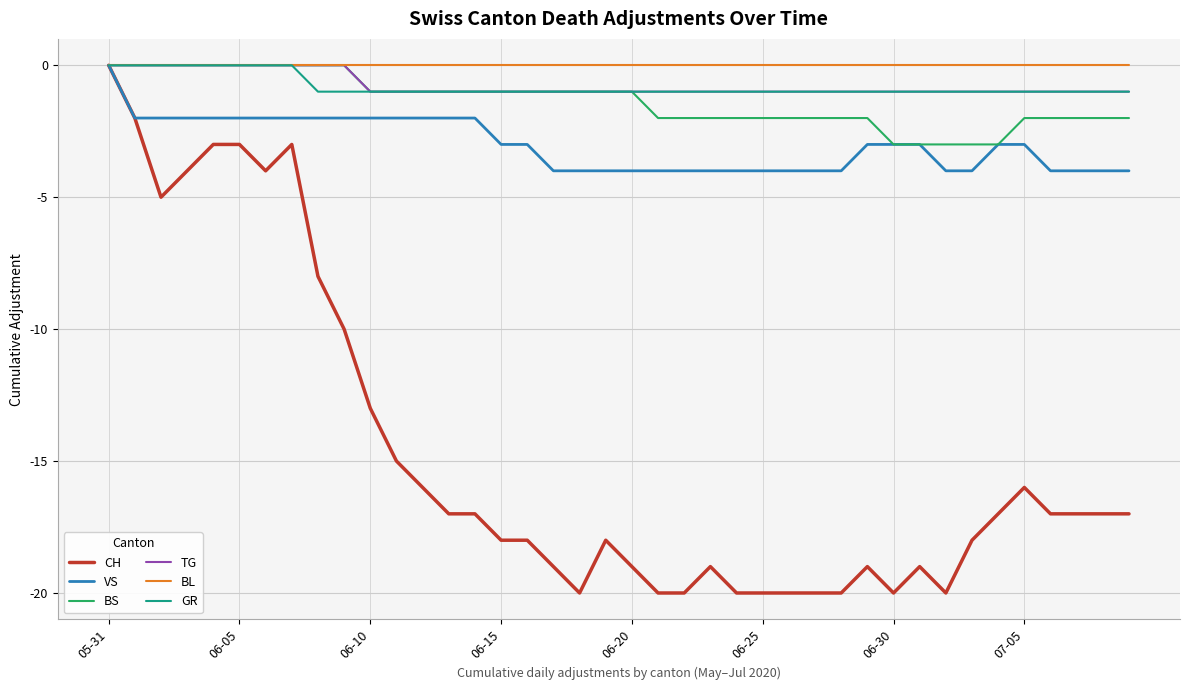

What are all the series names shown in the legend?

CH, VS, BS, TG, BL, GR